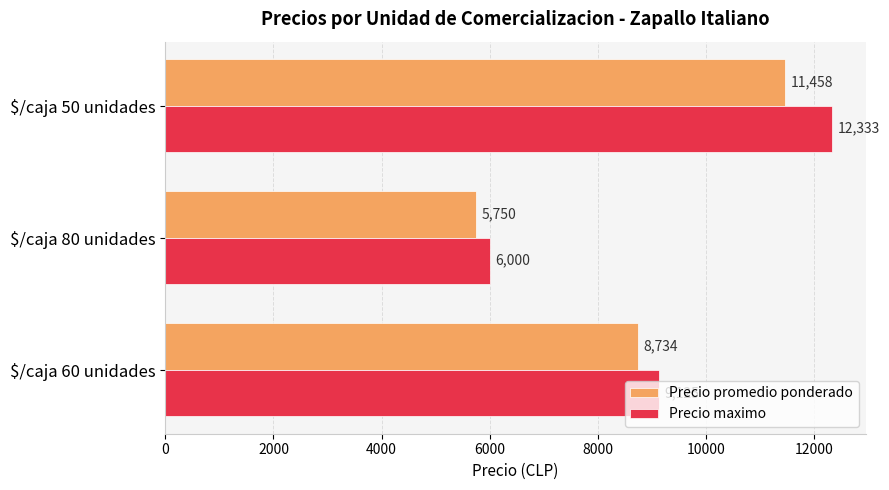

What are all the series names shown in the legend?

Precio promedio ponderado, Precio maximo